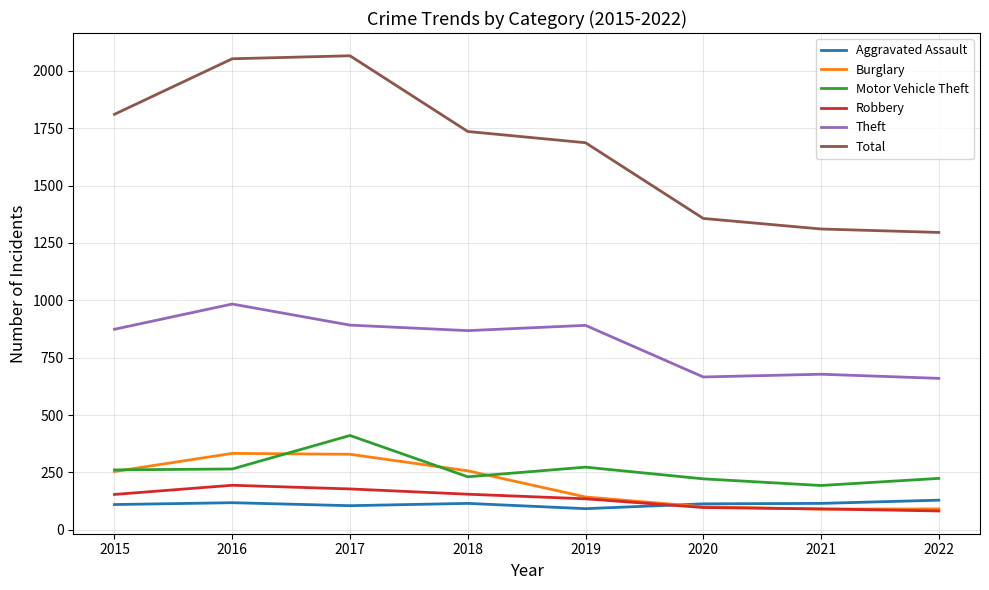

The Theft series shows 666 at 2020. True or false?

True